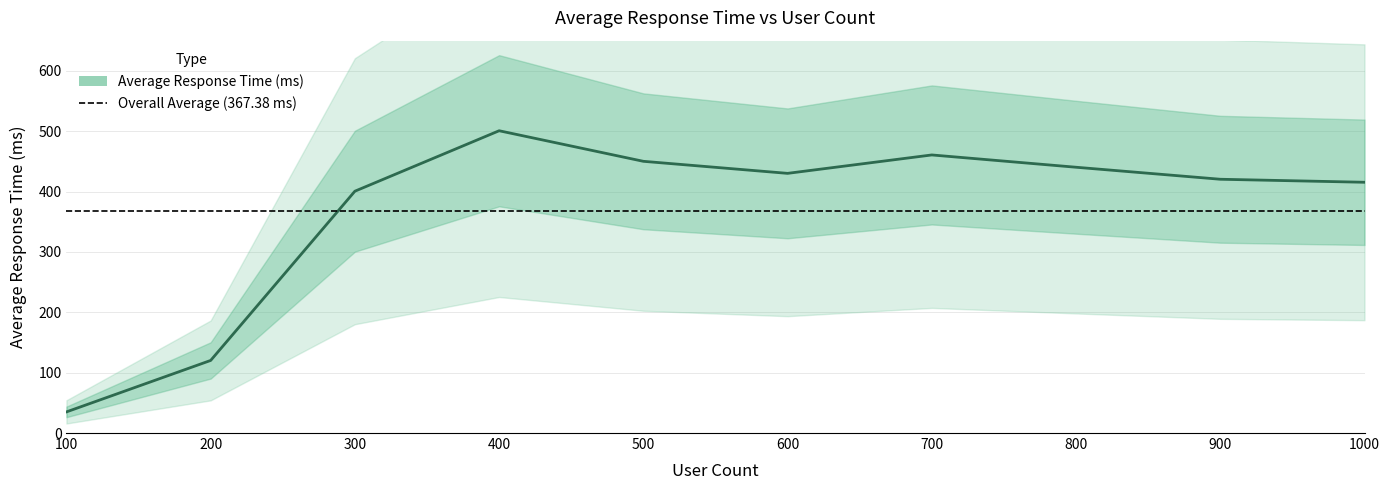

How many points are lower than both their immediate neighbors (excluding endpoints)?

1